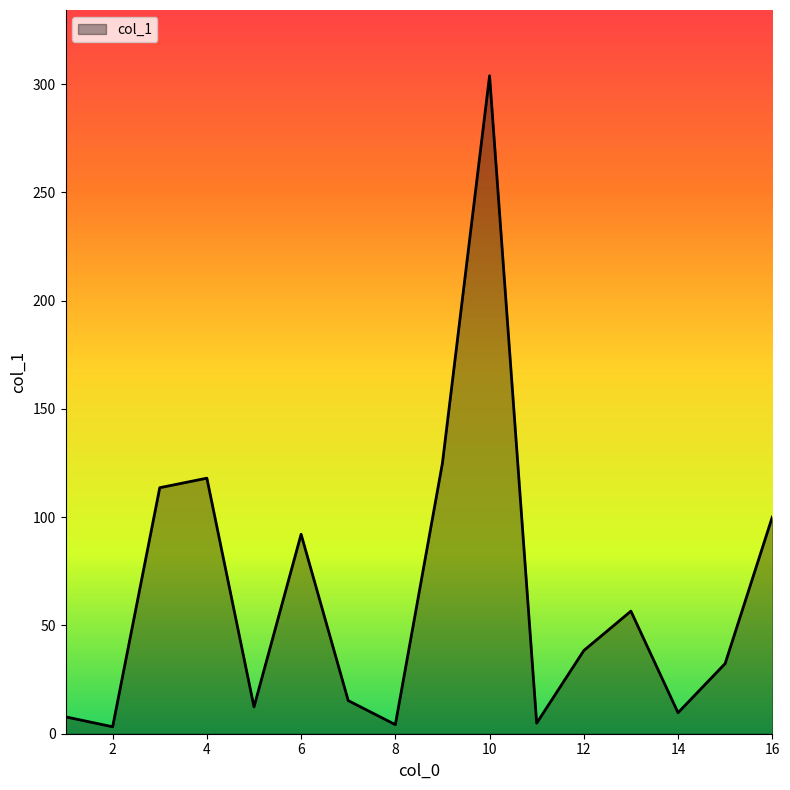

What is the difference between the maximum and minimum values?

300.6